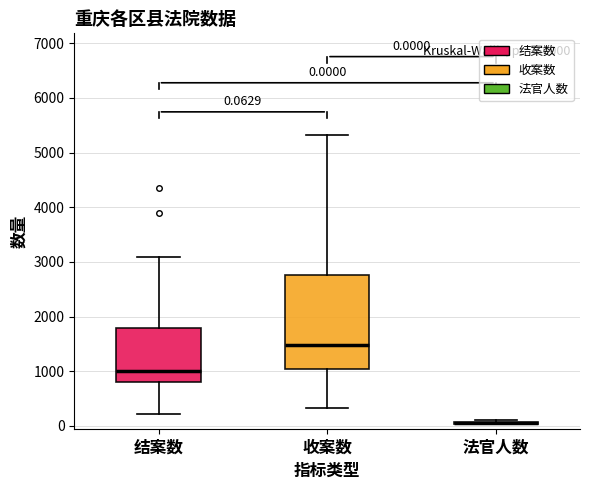

Which box is the tallest, from its lower edge to its upper edge?

收案数